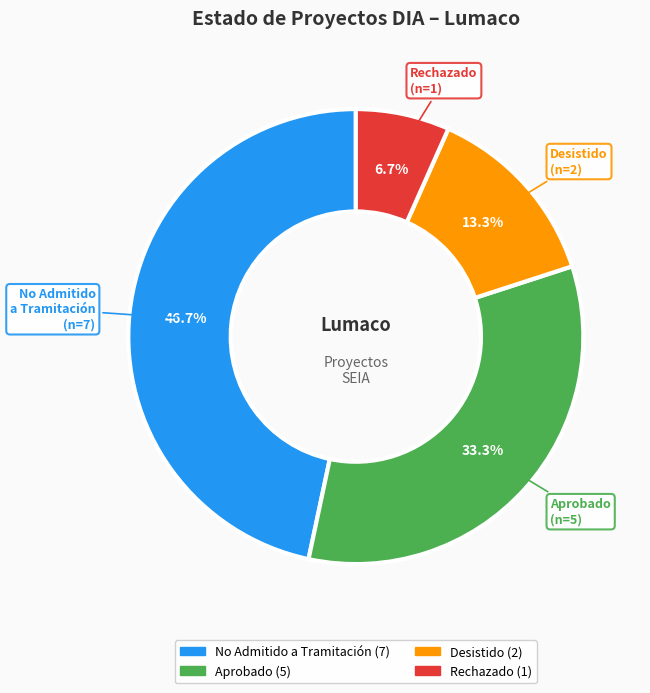

Does any single category account for the majority?

No